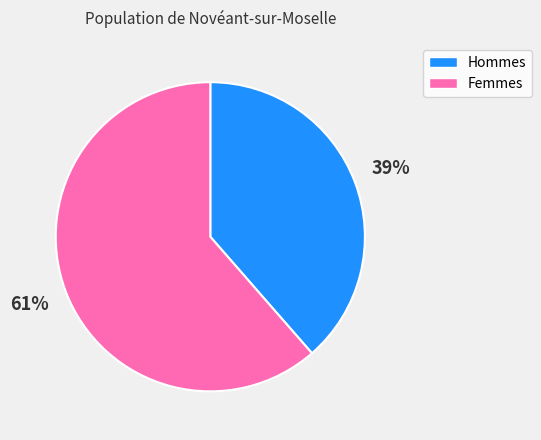

Does any single category account for the majority?

Yes